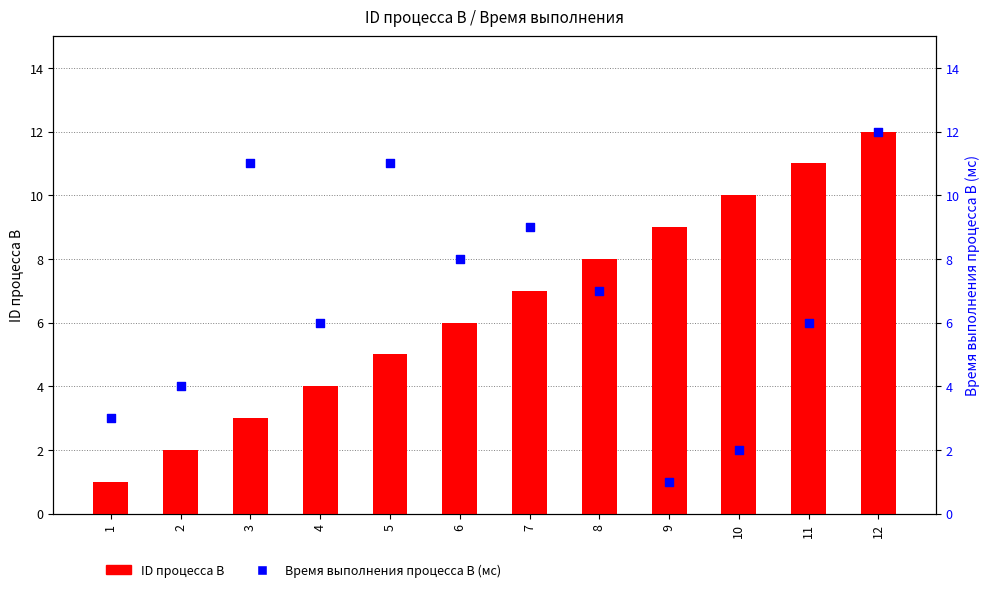

At how many categories does at least one series exceed 2?

12